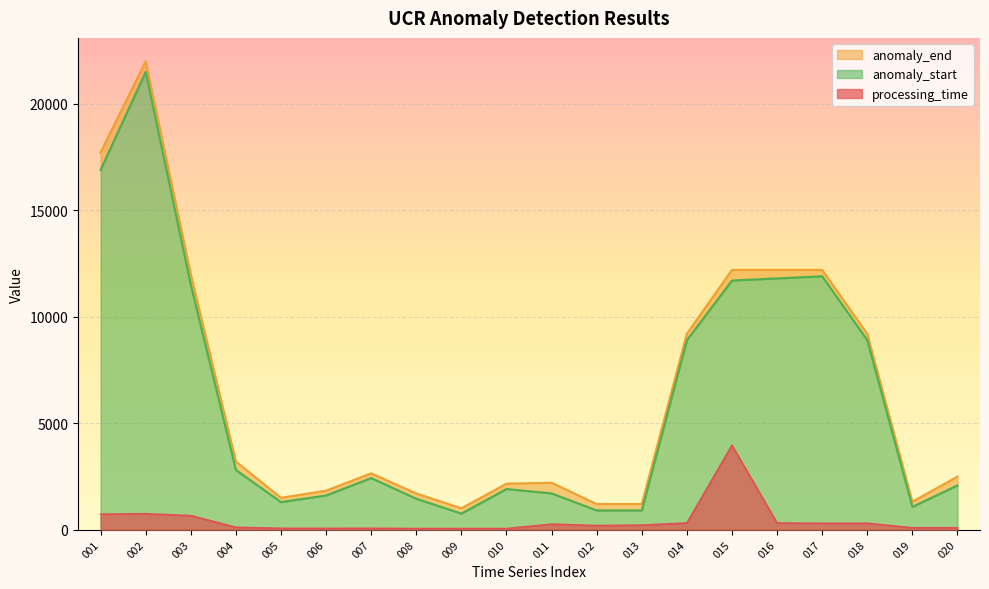

Which series changed the most between 011 and 013?

anomaly_end